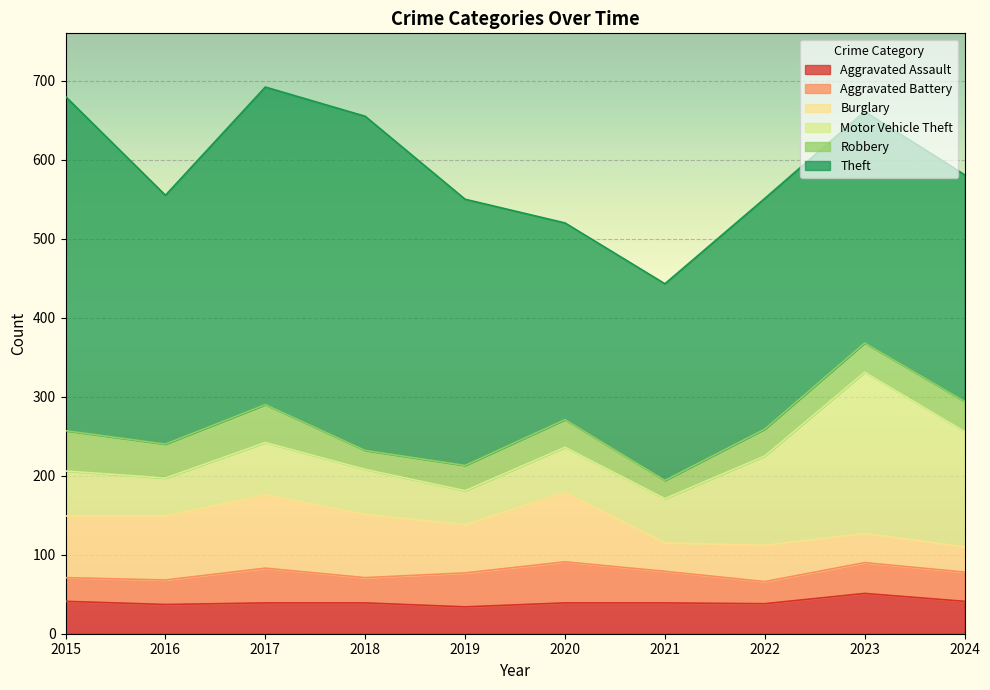

How many interior local peaks does the Robbery series have?

2